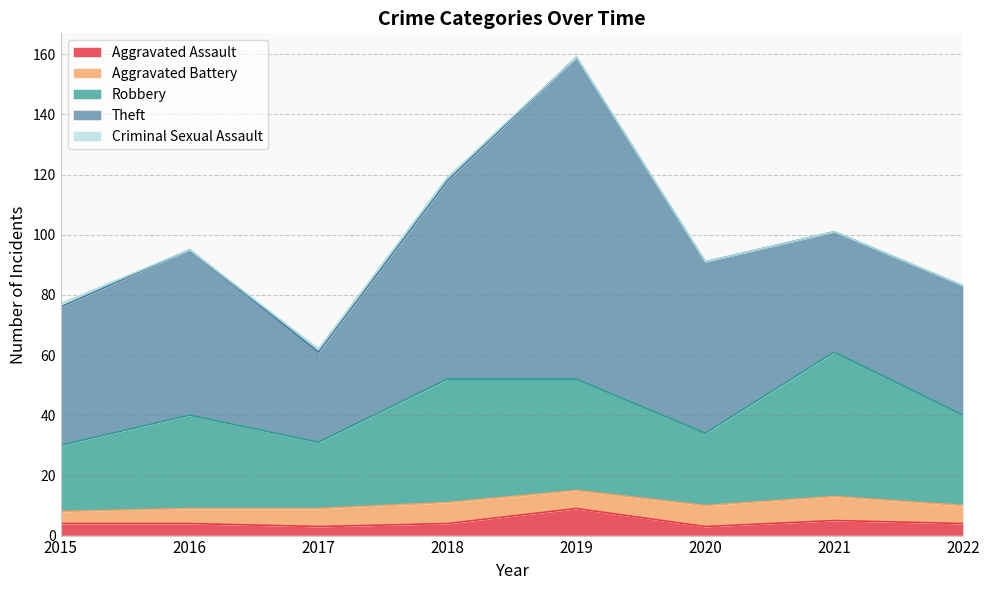

At which category does the chart reach its minimum across all series?

2016